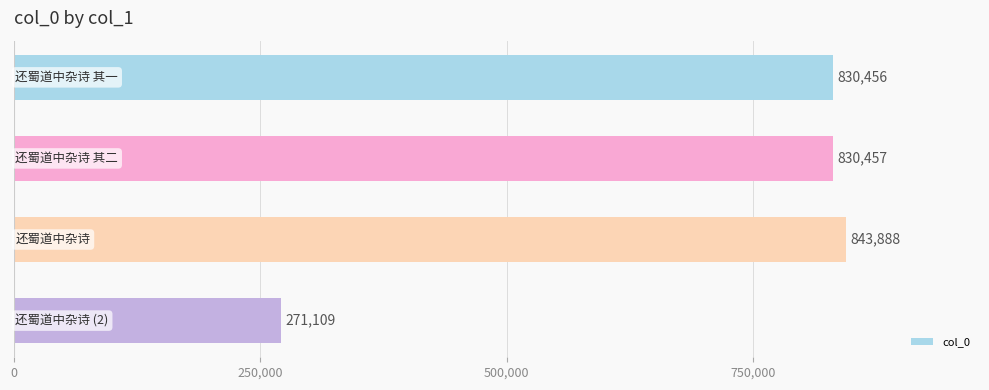

What is the sum of all values?

2775910